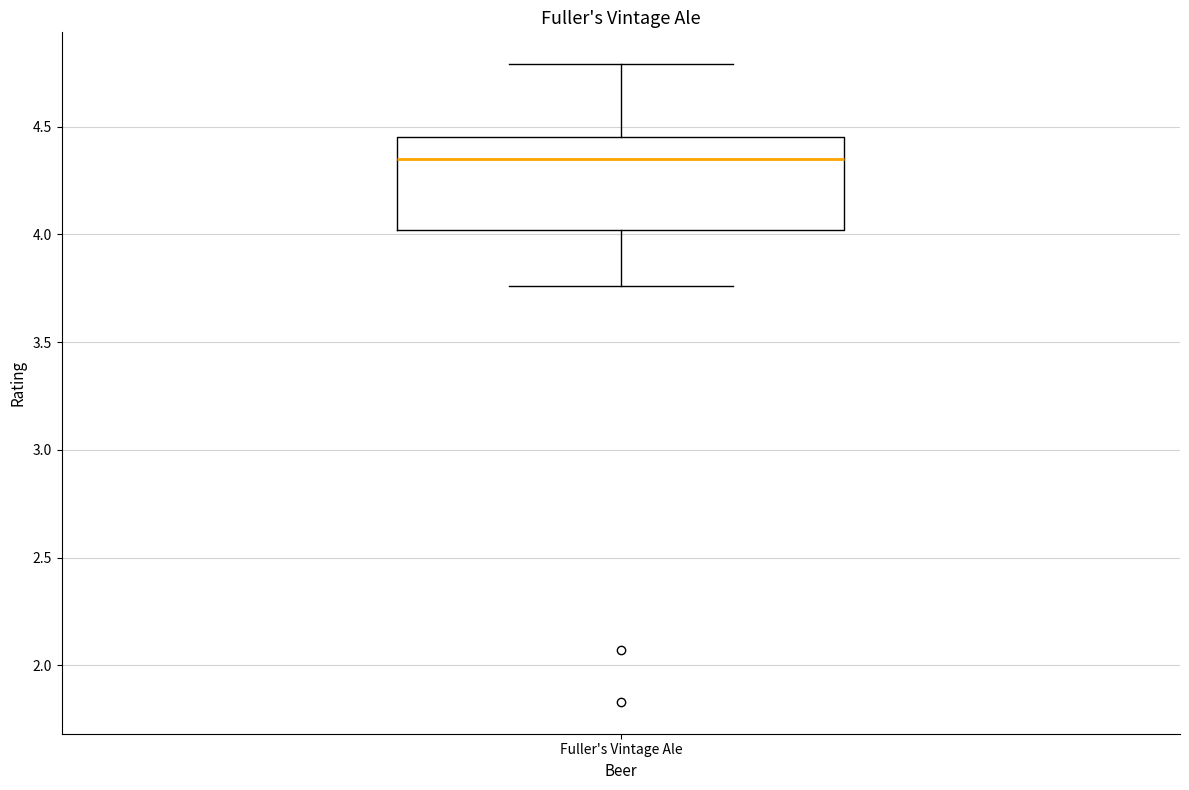

Where does the median line of the box for Fuller's Vintage Ale sit on the y-axis? The values are not printed on the chart, so give them approximately, as read against the axis.

4.35